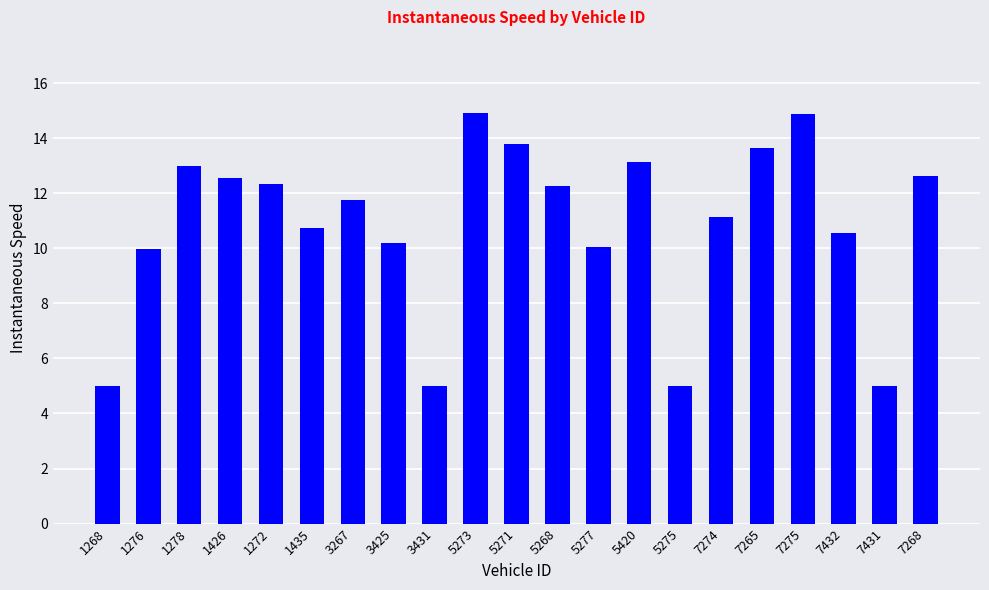

What is the sum of the values at 5271 and 7431?

18.8